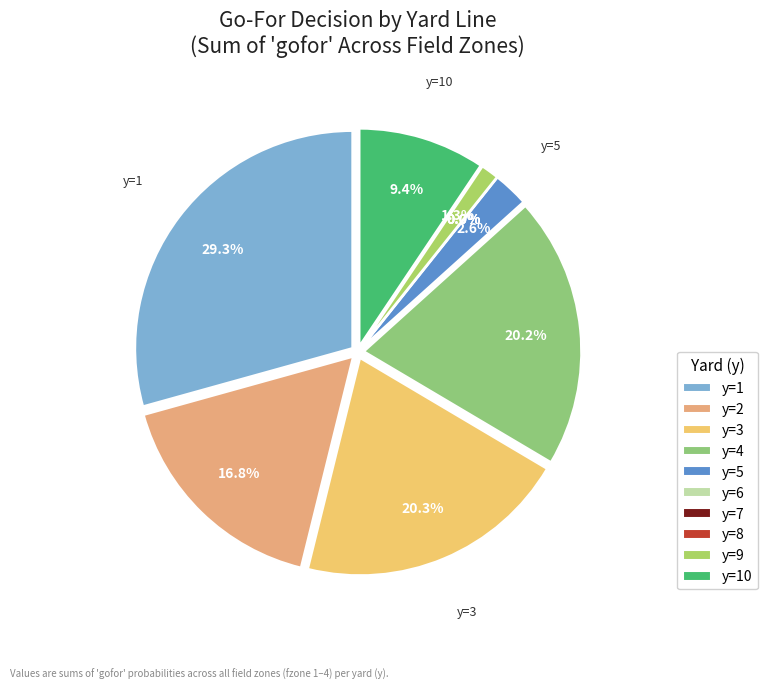

To the nearest percent, what portion does y=4 represent?

20%